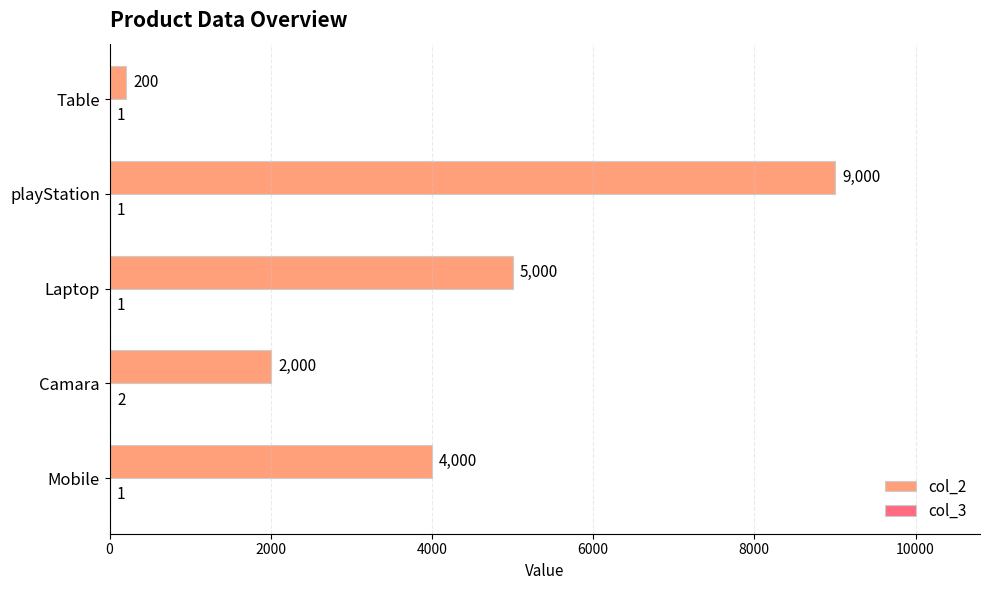

What is the highest value of the col_2 series?

9000